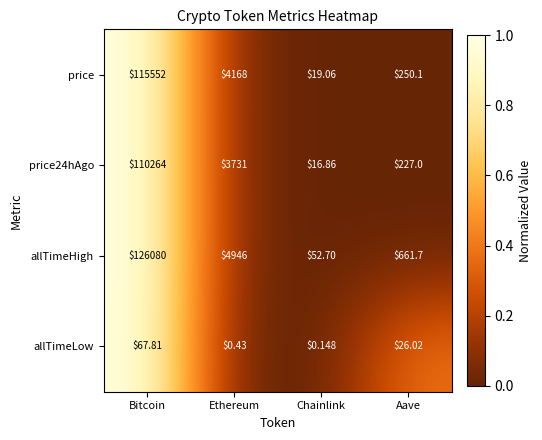

Which series has the largest range (max minus min)?

allTimeHigh